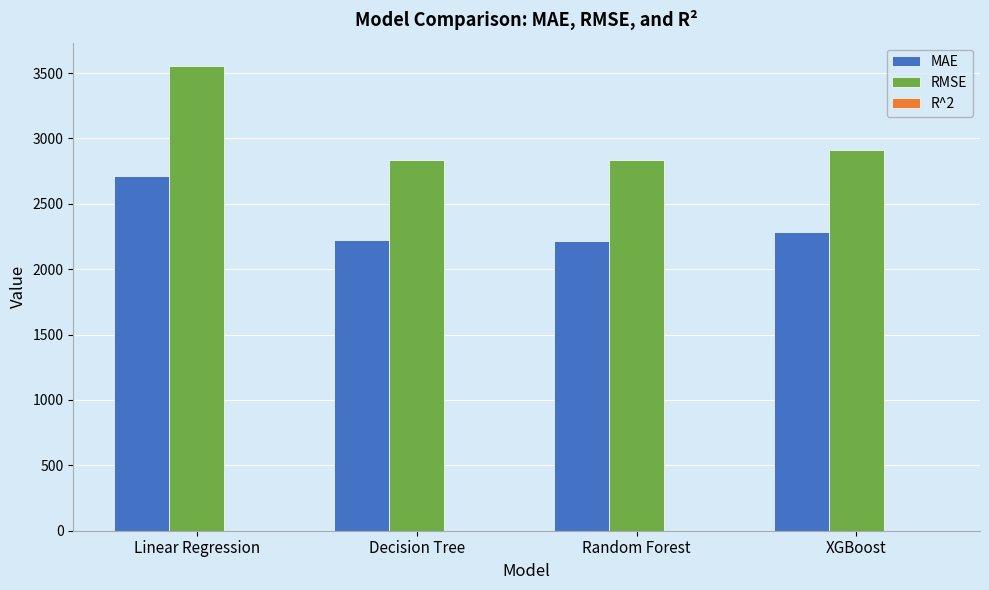

At which category is the sum across all series the highest?

Linear Regression